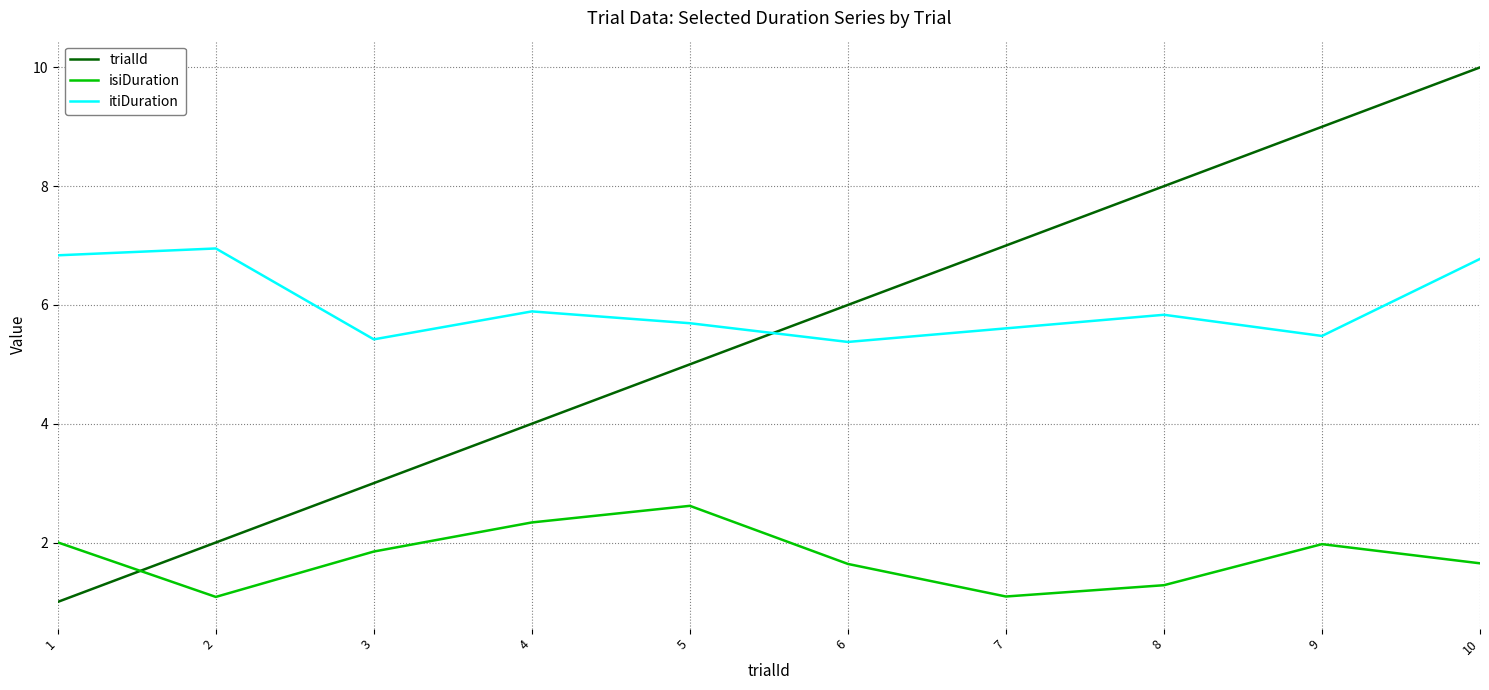

Which series has the largest total across all categories?

itiDuration